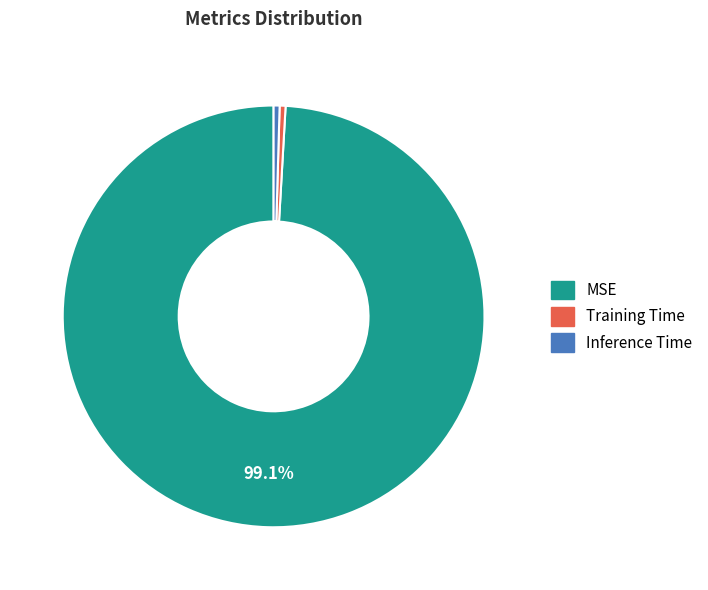

What percentage is the MSE slice, to the nearest percent?

99%